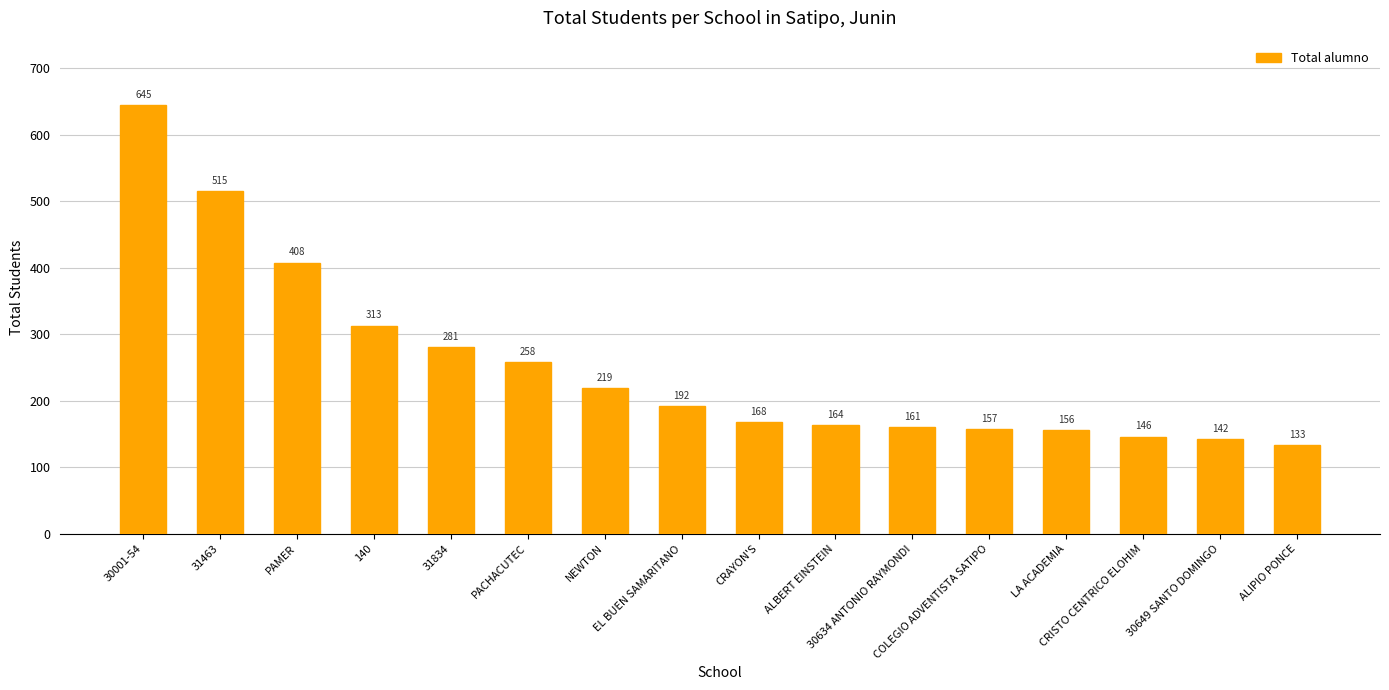

Reading right to left, extract all data points from this chart.

133	142	146	156	157	161	164	168	192	219	258	281	313	408	515	645